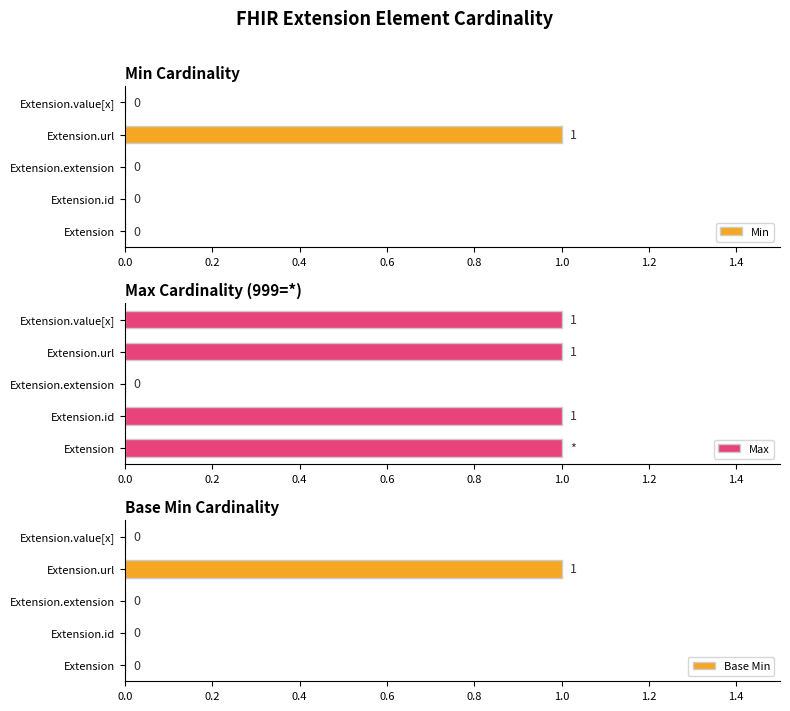

The value of Min at Extension.extension is 0. True or false?

True